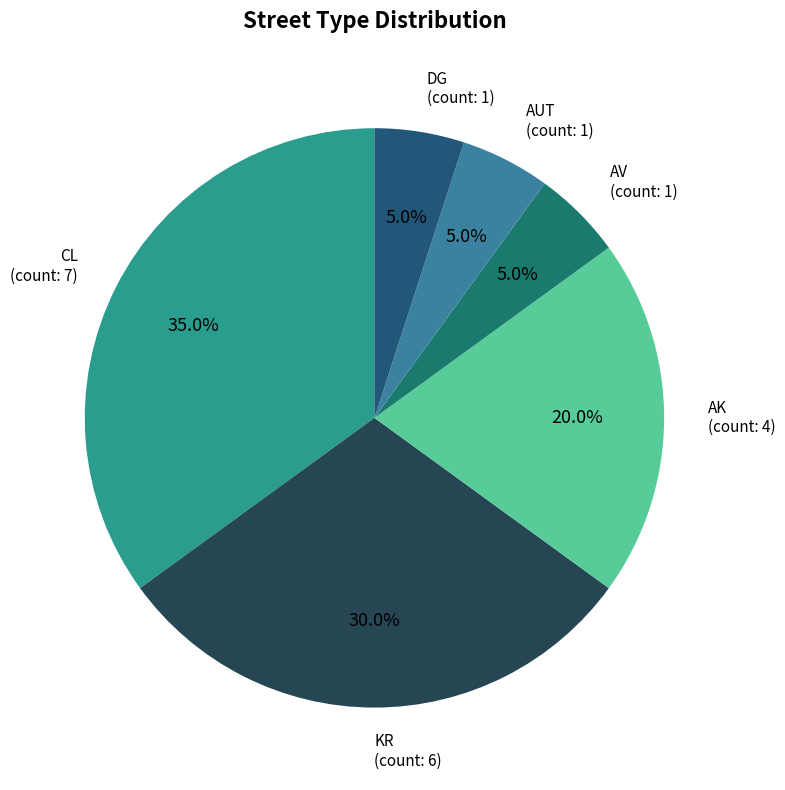

Between AK and AV, which is larger?

AK